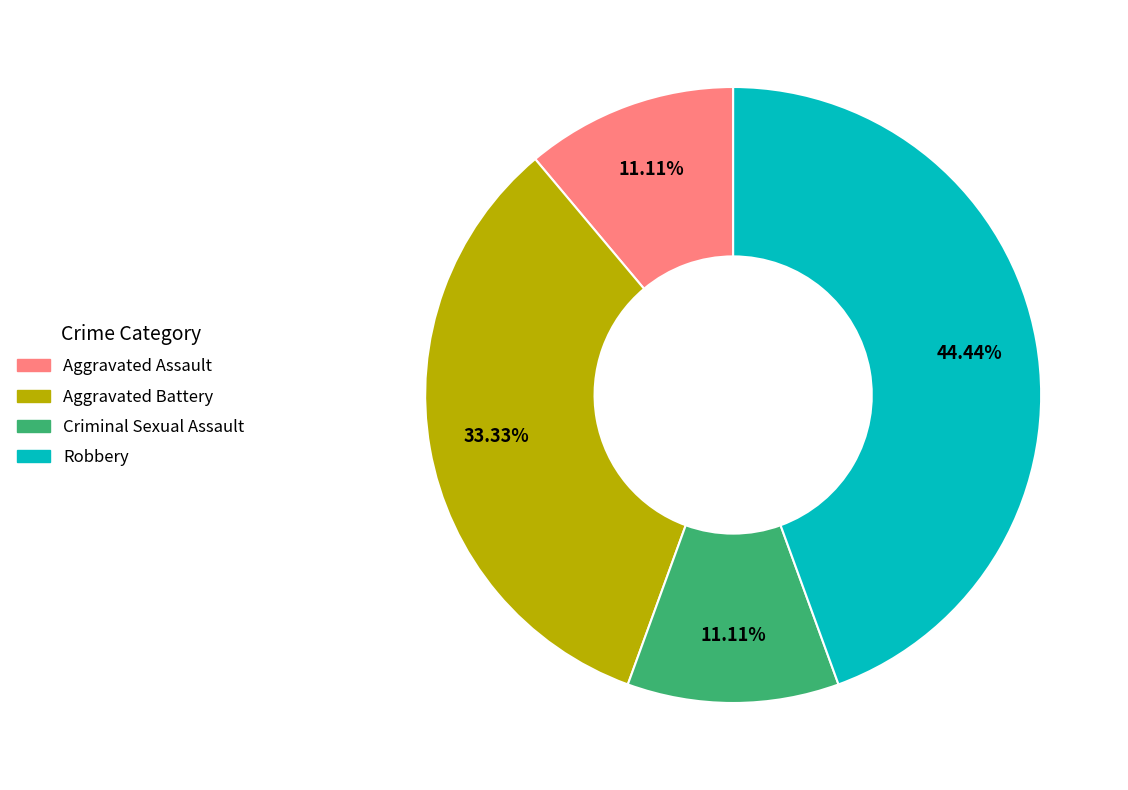

The Aggravated Battery slice represents 33% of the pie. True or false?

True